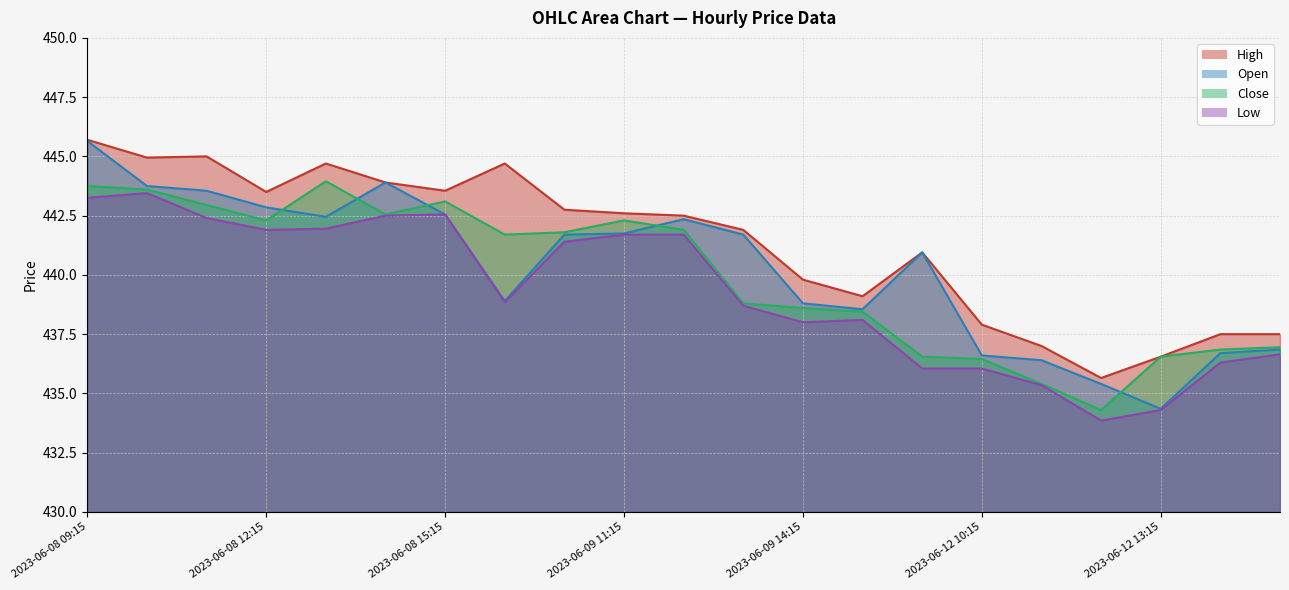

What is the difference between the High values at 2023-06-09 11:15 and 2023-06-08 15:15?

0.9